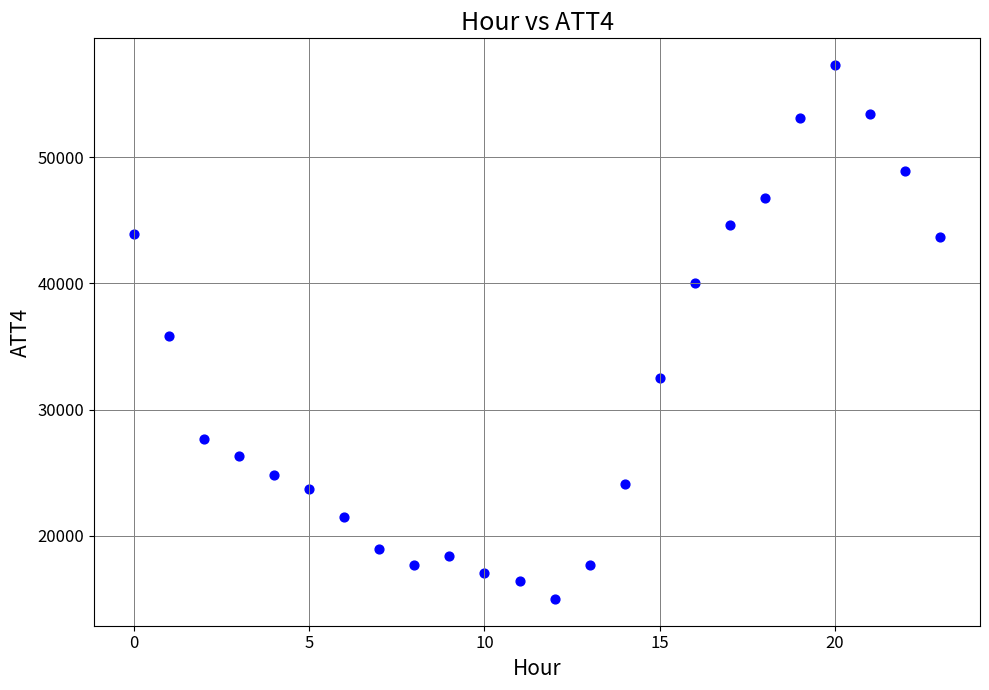

What is the range of Y values (max minus min)?

42300